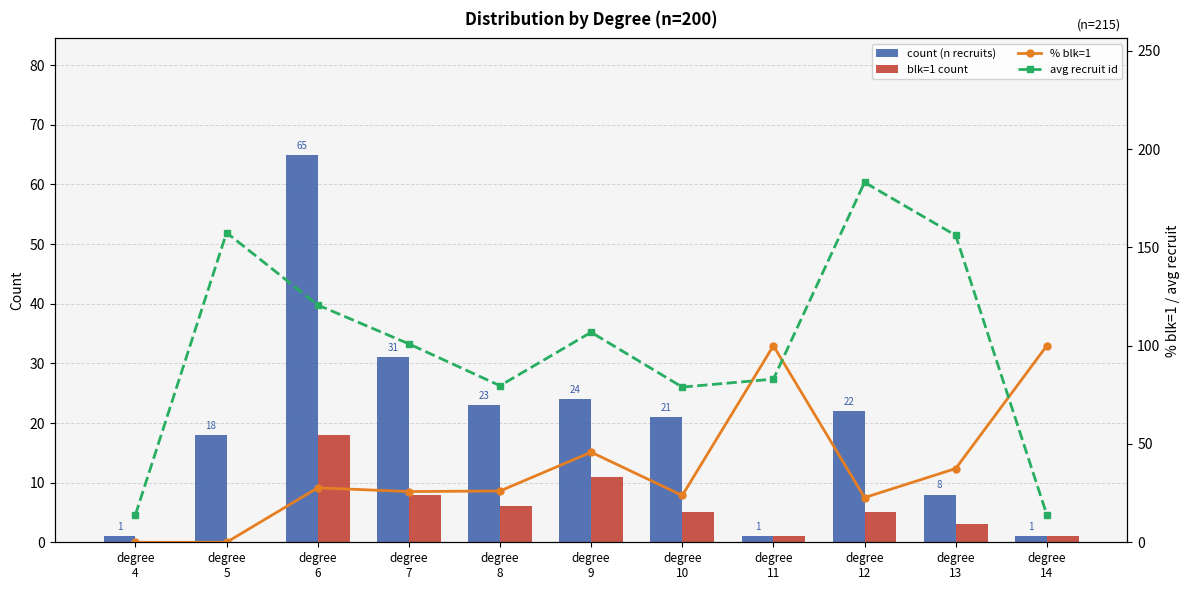

Rank the categories by count (n recruits) value from highest to lowest.

degree
6, degree
7, degree
9, degree
8, degree
12, degree
10, degree
5, degree
13, degree
4, degree
11, degree
14